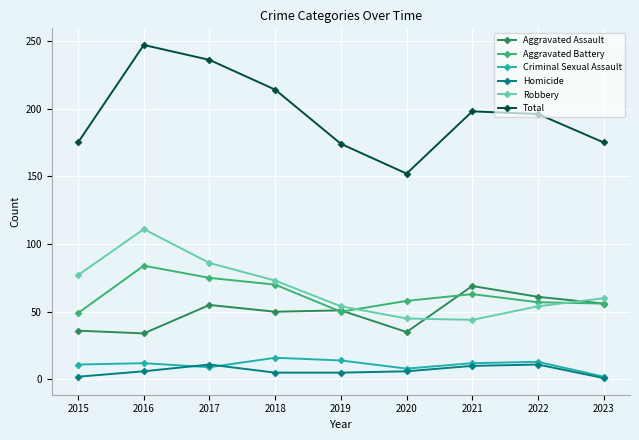

True or false: Robbery has a value of 54 at 2022.

True